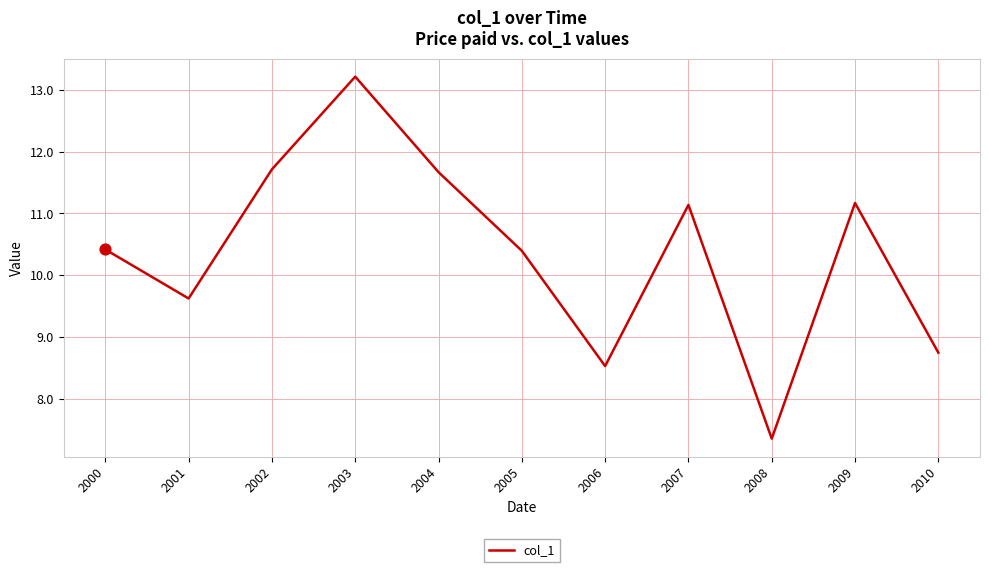

What is the ratio of the value at 2008 to the value at 2002?

0.6